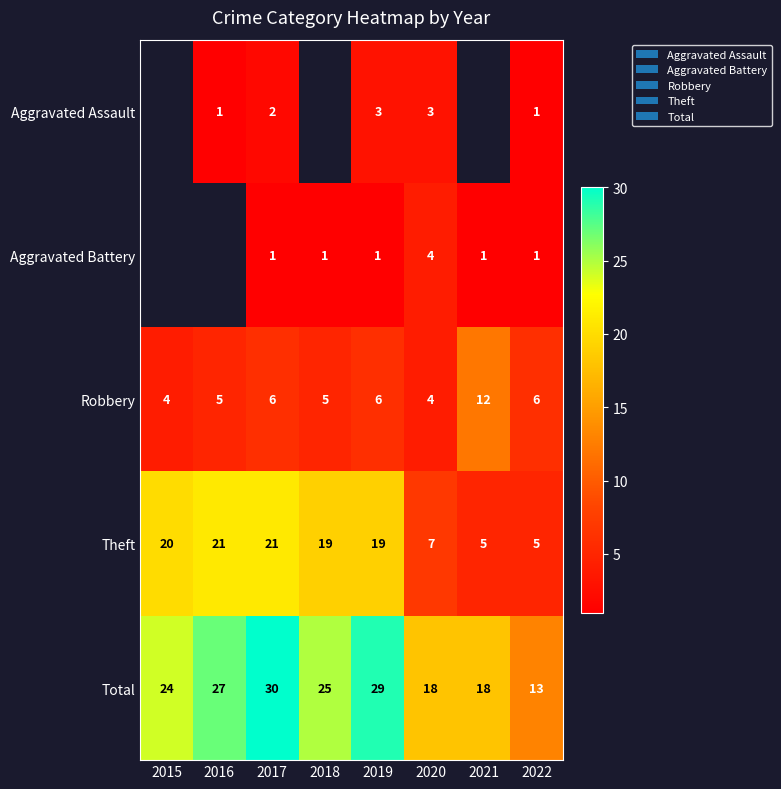

Which category has the highest value in the Total series?

2017